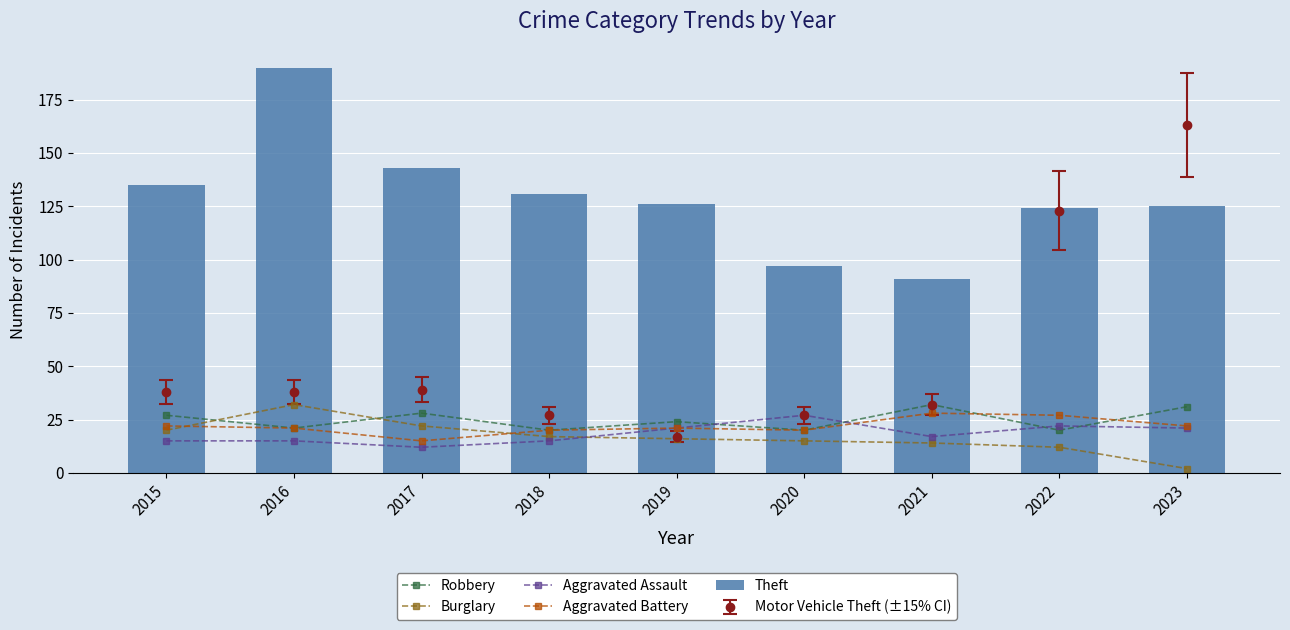

Which category has the lowest value in the Robbery series?

2018